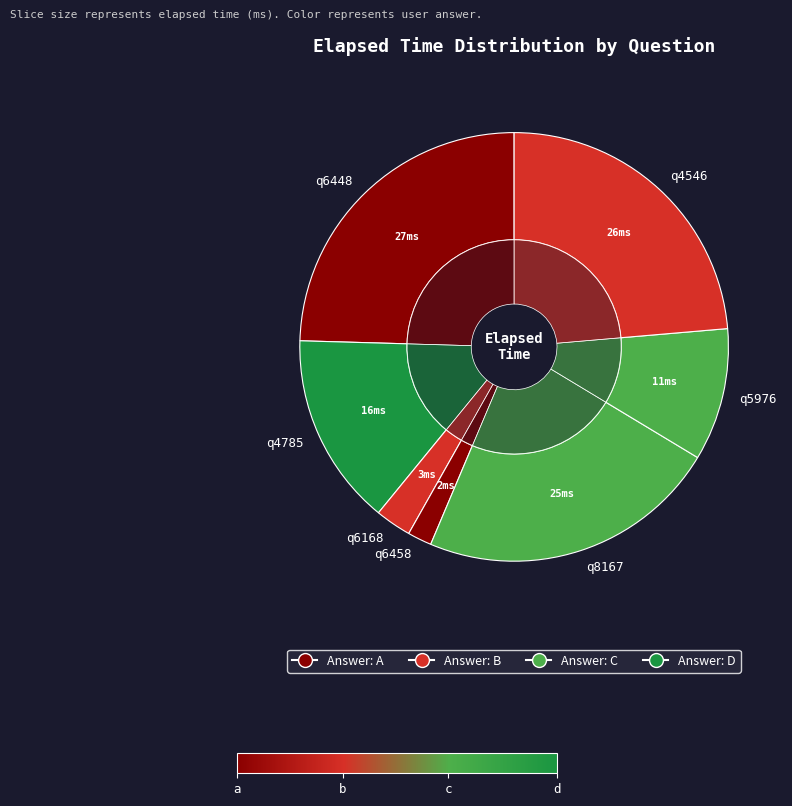

To the nearest percent, what portion does q6458 represent?

2%